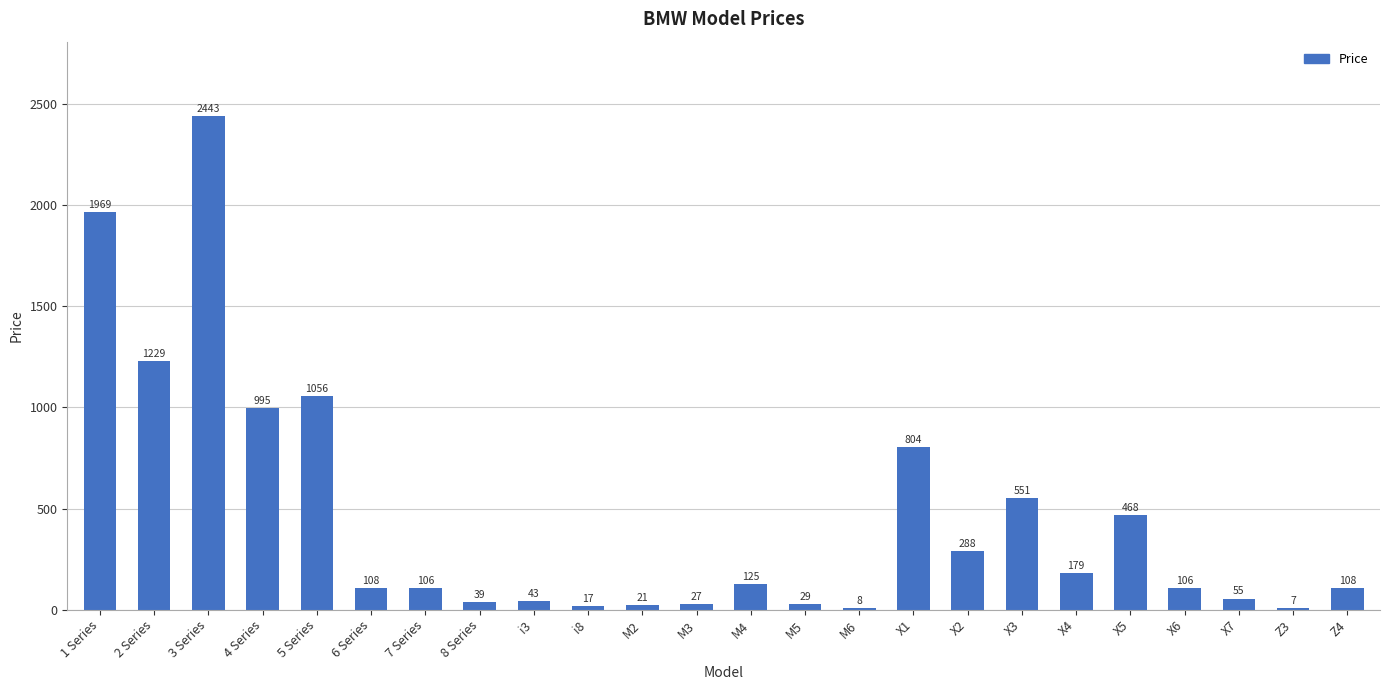

What is the approximate value at M5, to the nearest 50?

50